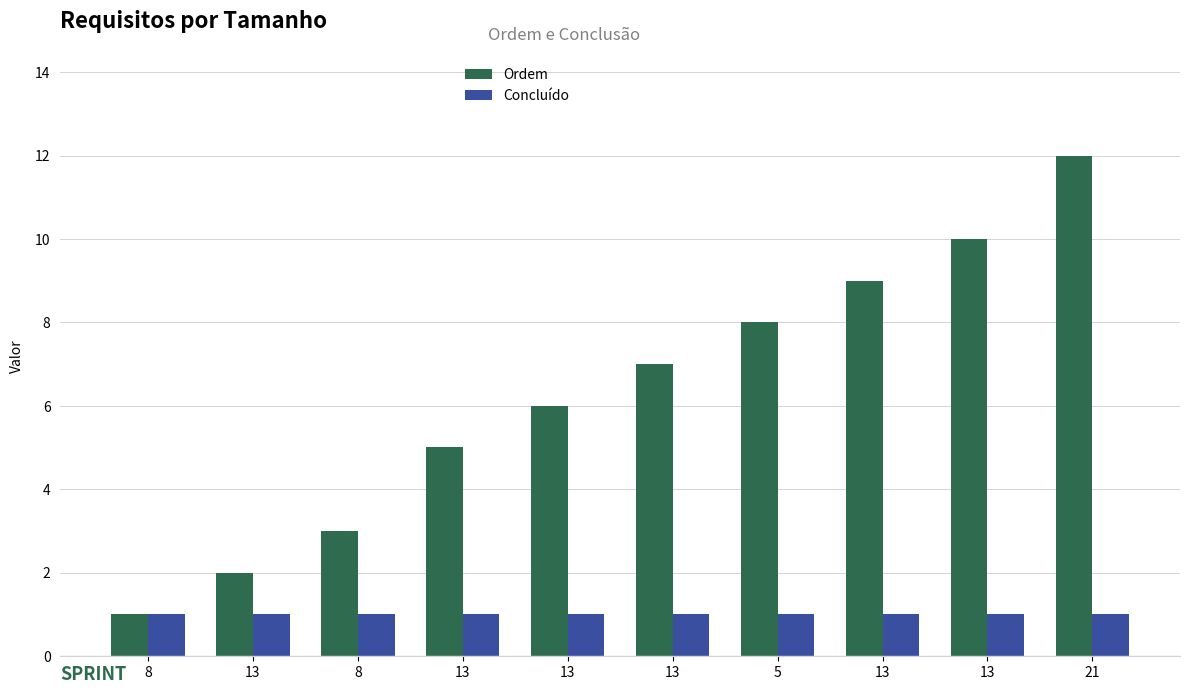

Count the number of data series in this chart.

2